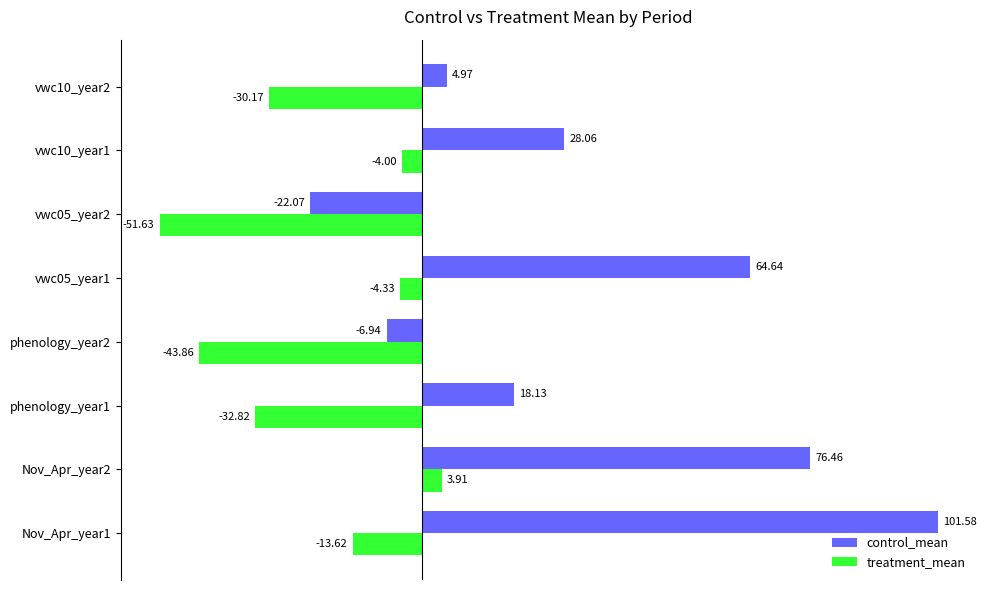

What are all the series names shown in the legend?

control_mean, treatment_mean